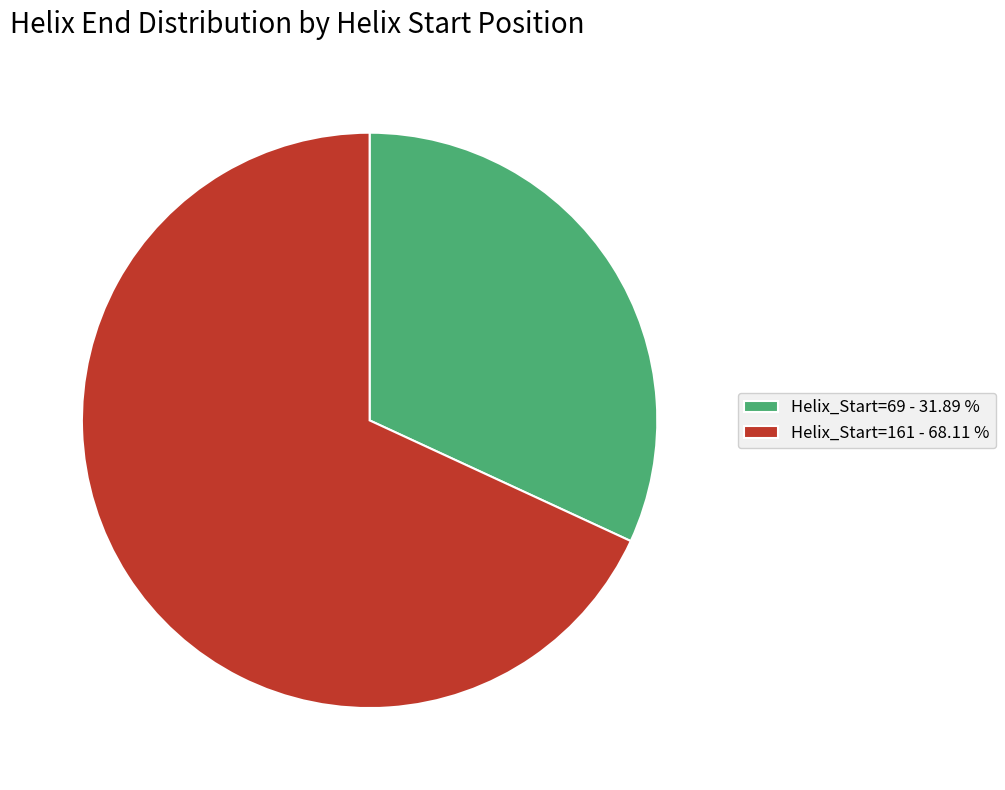

Which category has the biggest portion of the pie?

Helix_Start=161